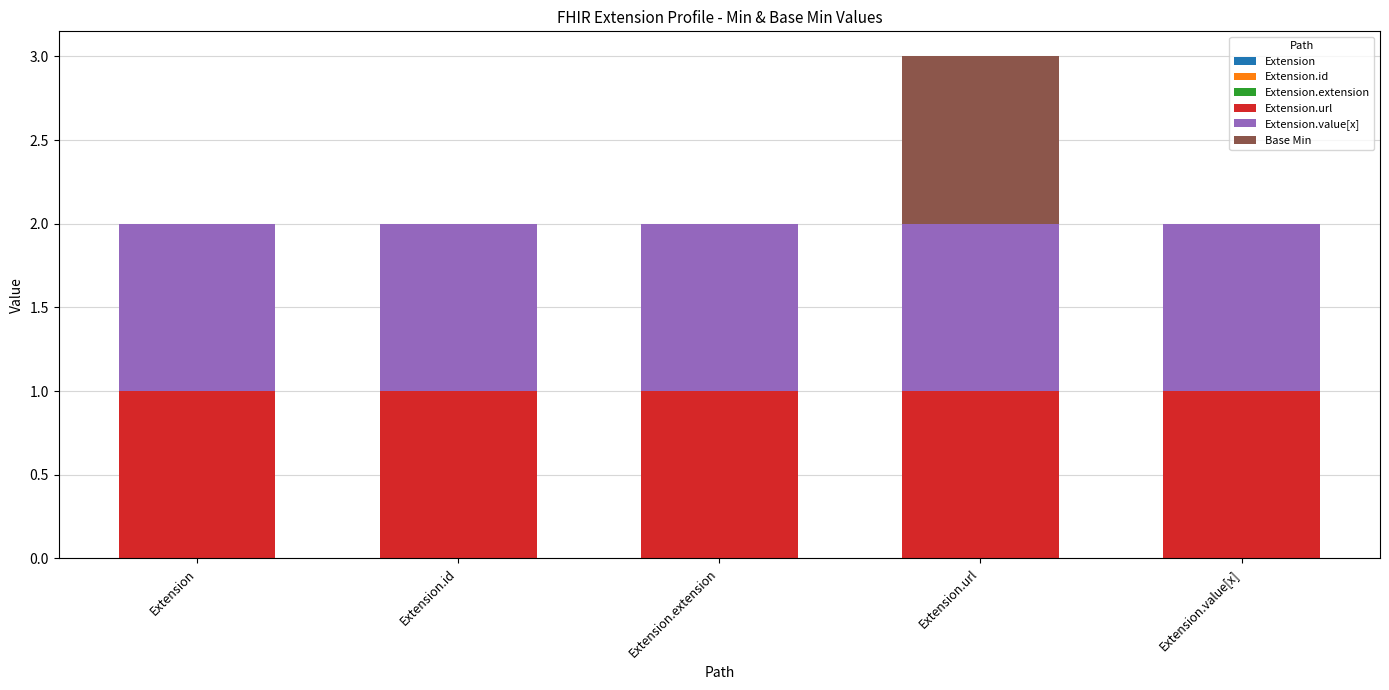

True or false: Extension.url has a value of 1 at Extension.id.

True